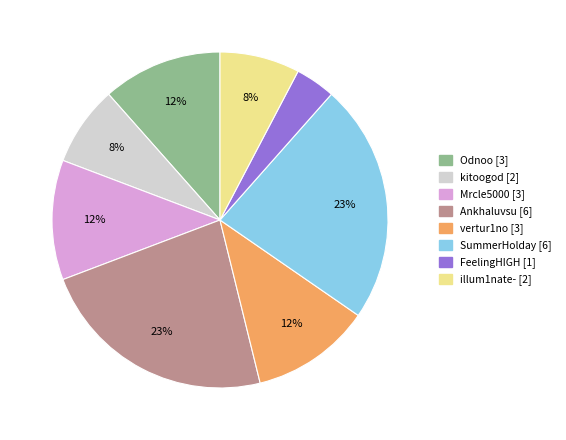

Is the sum of SummerHolday and illum1nate- greater than half?

No